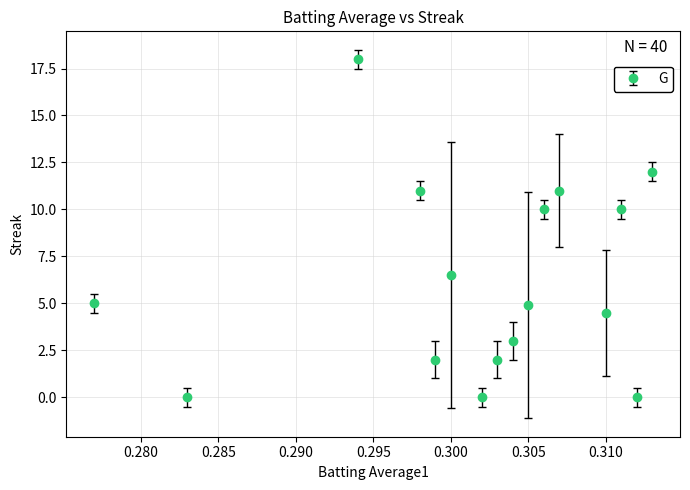

How many points are higher than both their immediate neighbors (excluding endpoints)?

4